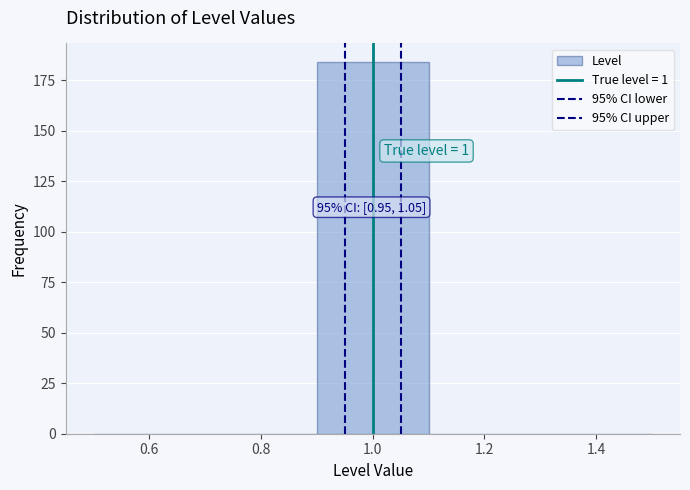

Which range on the x-axis has the tallest bar?

0.9 to 1.1